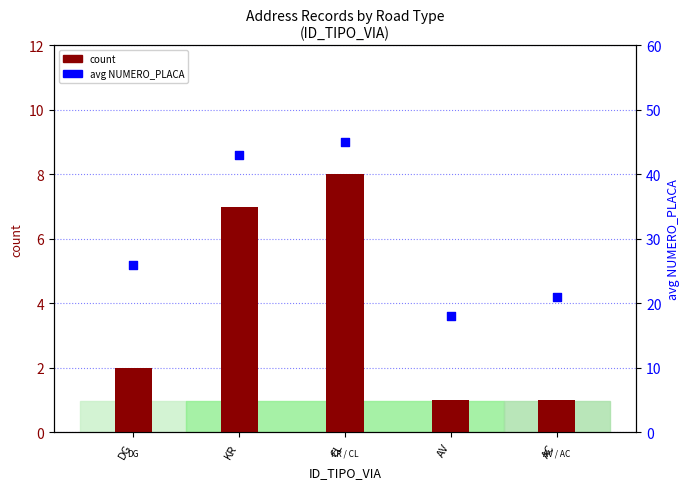

Which series has the widest spread of Y values?

avg NUMERO_PLACA